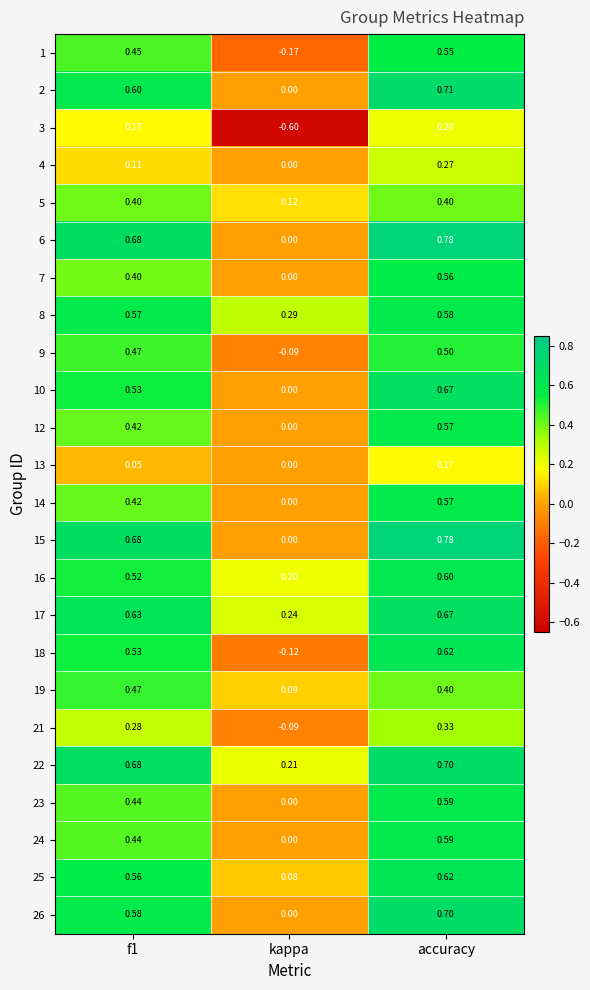

What is the spread (max minus min) of values at f1?

0.6